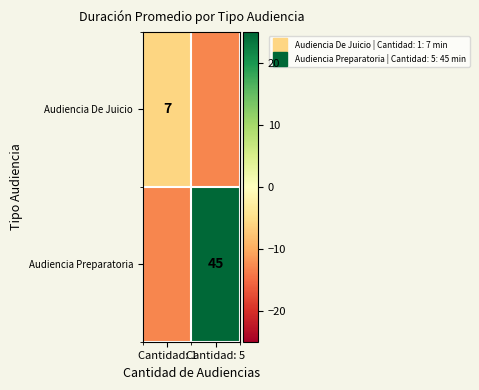

What is the difference between the maximum and minimum values in the Audiencia De Juicio series?

7